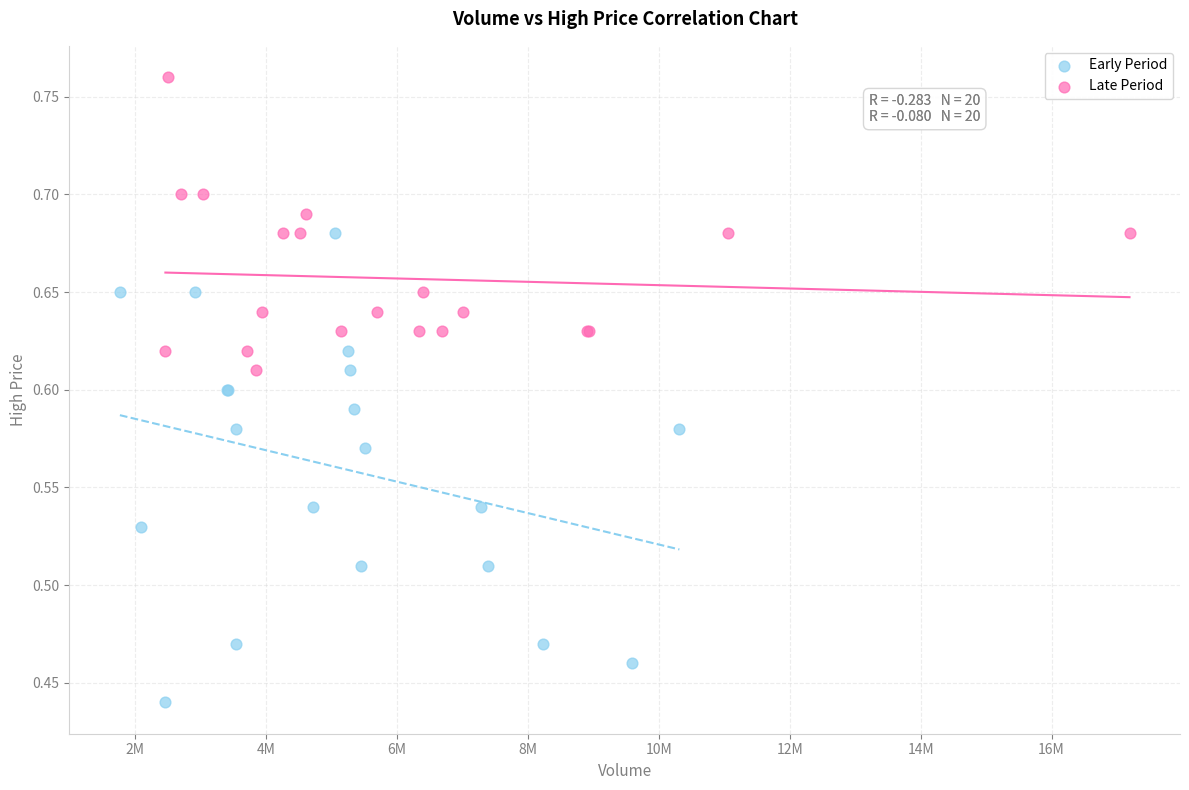

Which series has the largest Y range (max minus min)?

Early Period